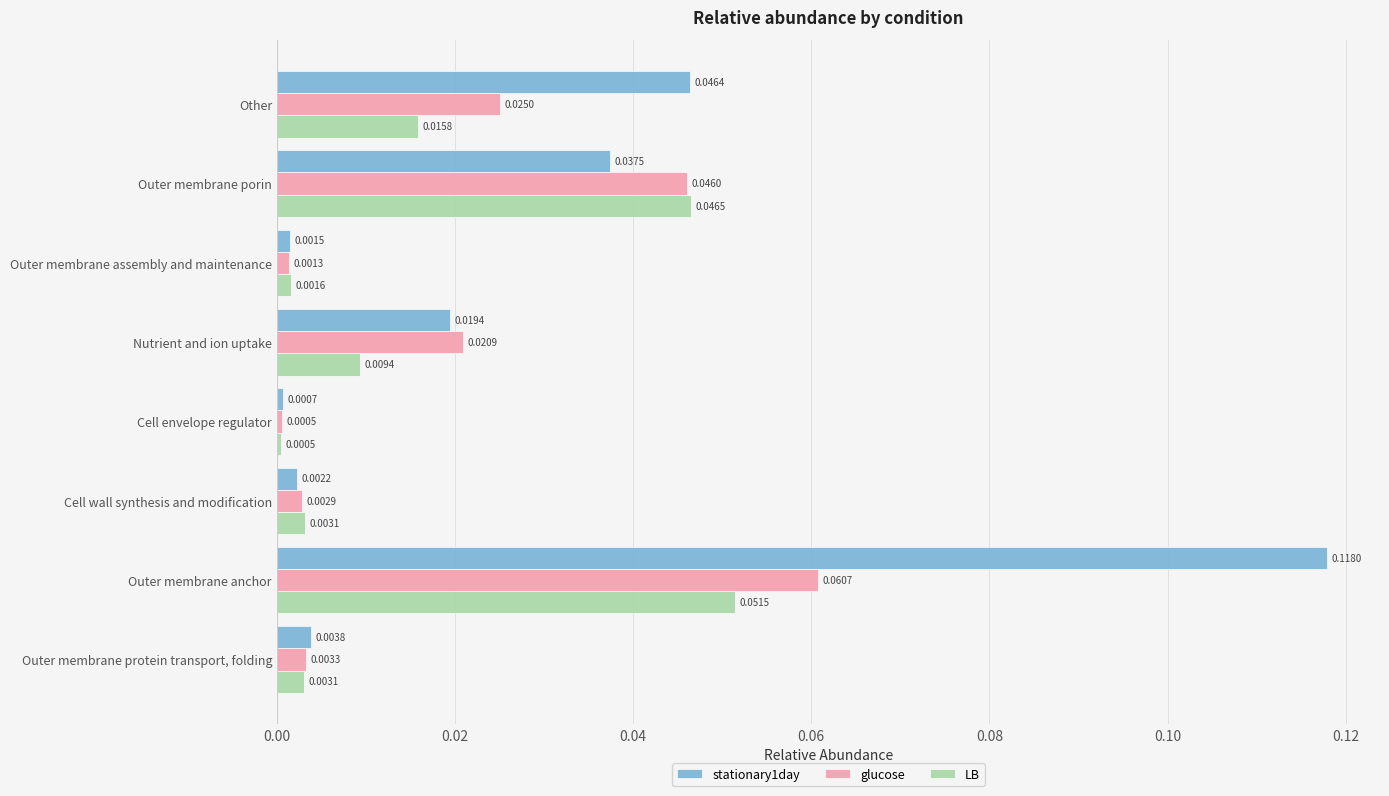

At which category does the chart reach its peak across all series?

Outer membrane anchor